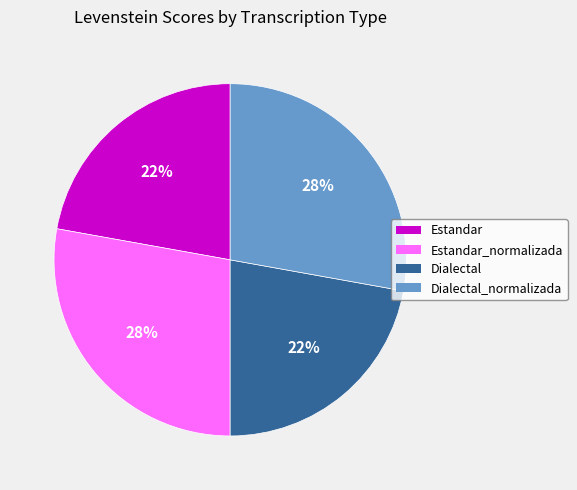

To the nearest percent, what percentage of the pie is Estandar_normalizada?

28%